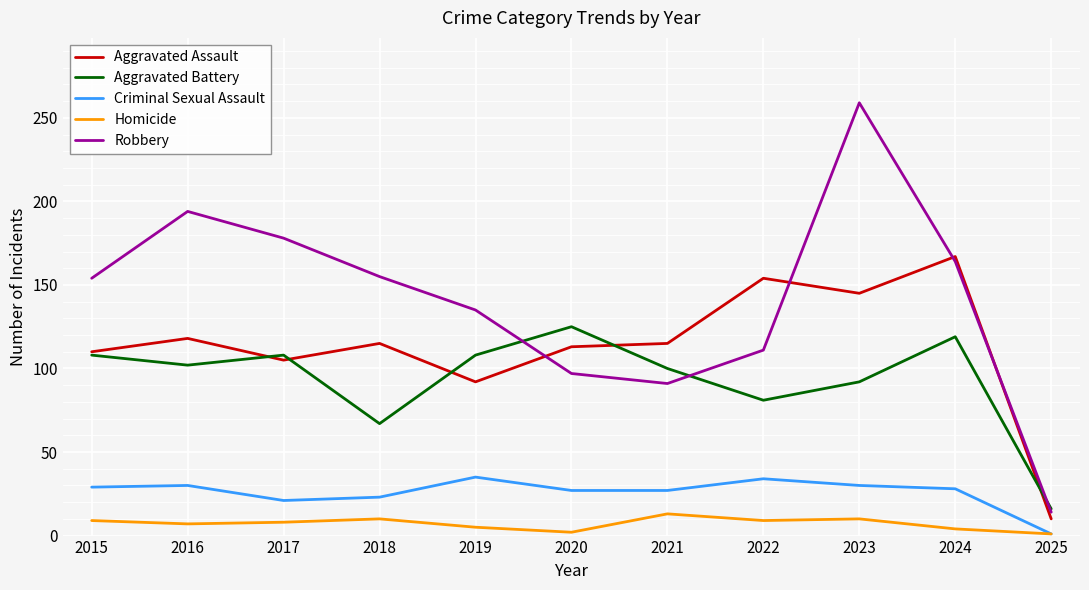

Rank the series by their maximum value, from lowest to highest.

Homicide, Criminal Sexual Assault, Aggravated Battery, Aggravated Assault, Robbery